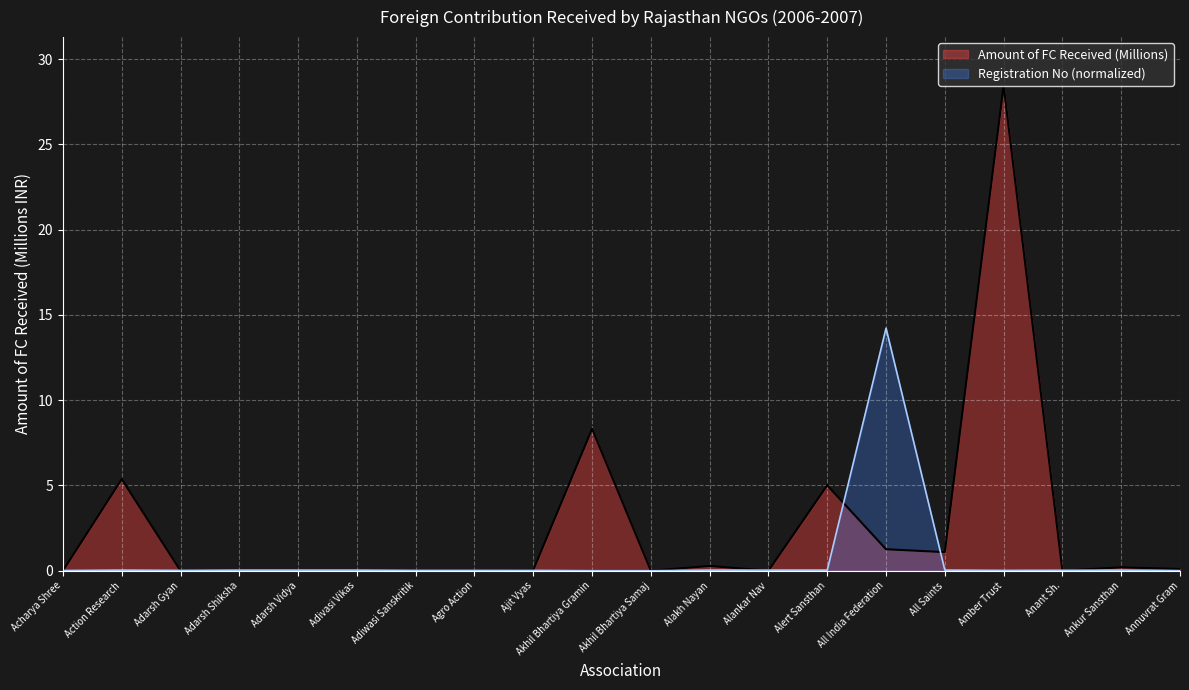

Reading left to right, transcribe all the data shown in this chart.

0.0	5.4	0.0	0.0	0.0	0.0	0.0	0.0	0.0	8.3	0.0	0.3	0.0	5.0	1.3	1.1	28.4	0.0	0.2	0.1